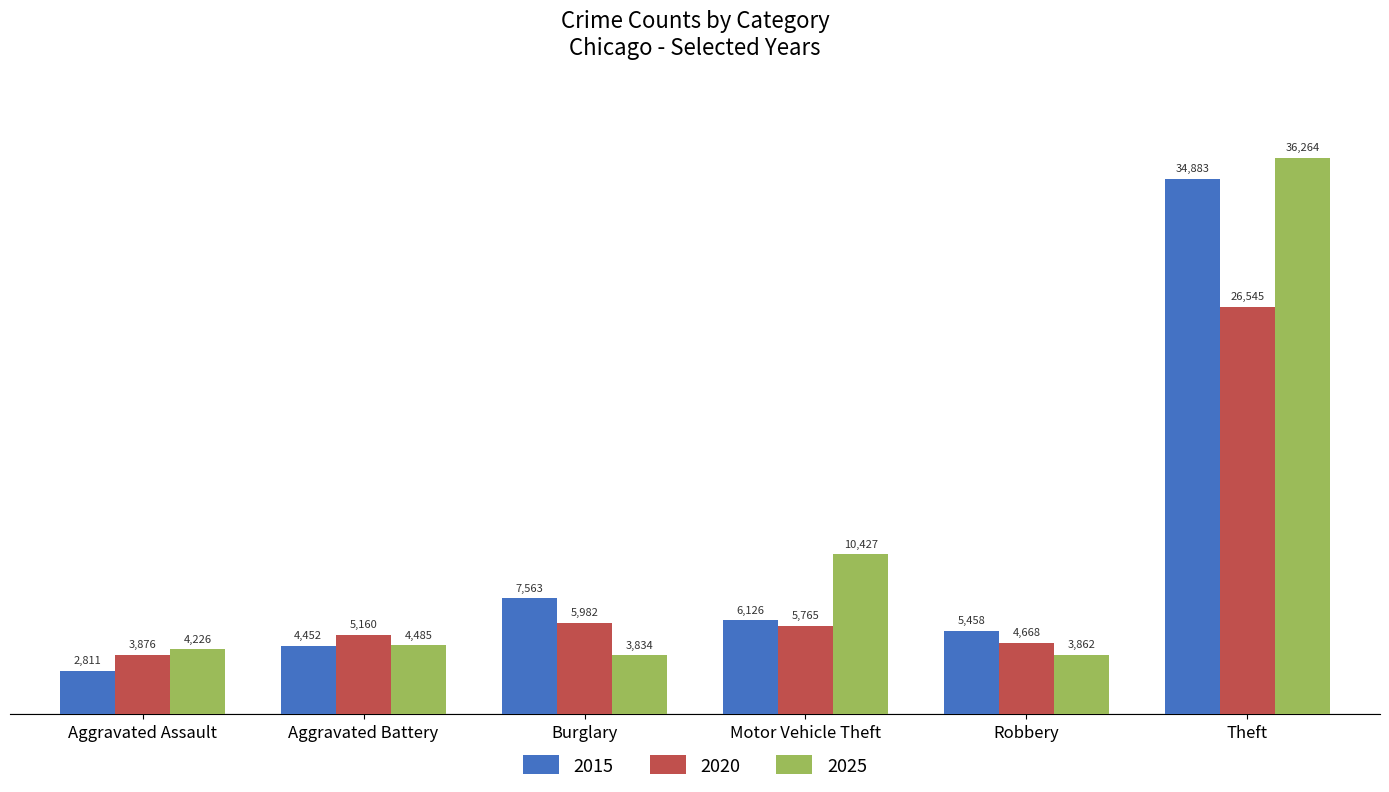

At which label is 2020 closest to 15210?

Burglary